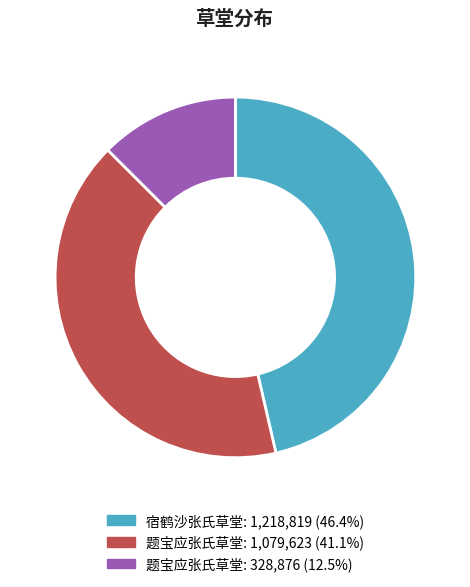

Is there any slice that represents more than half of the pie?

No